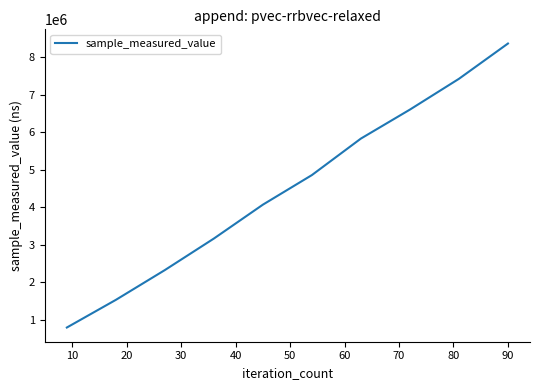

What is the smallest value displayed?

796238